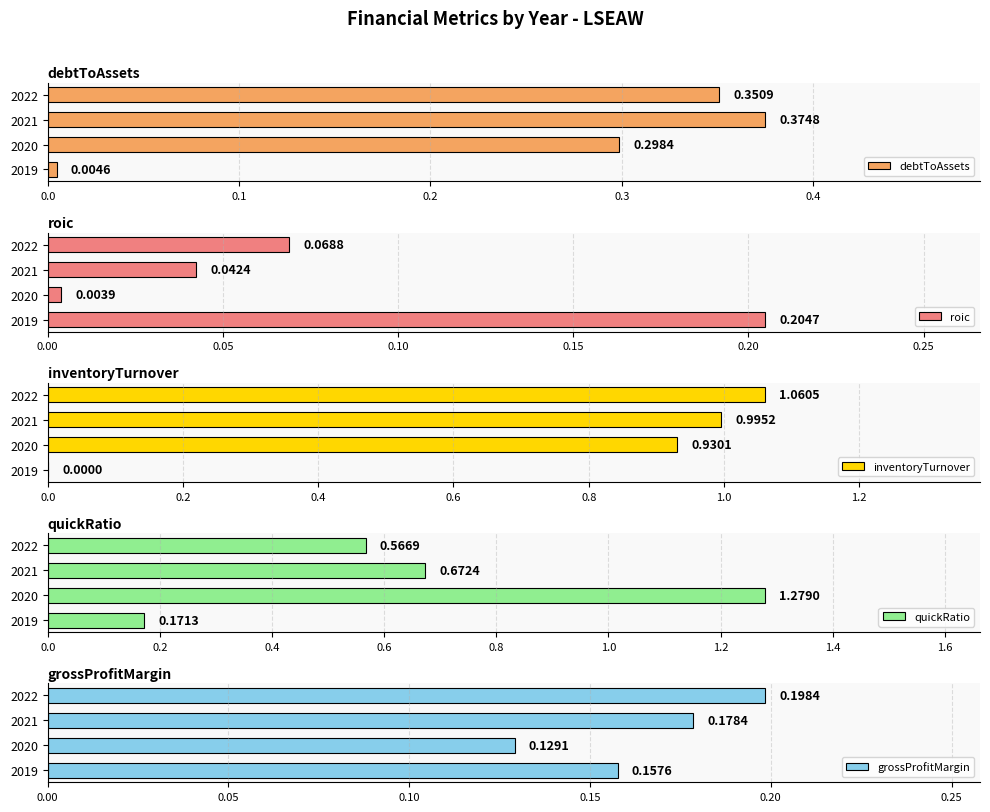

What is the difference between the maximum and minimum values in the quickRatio series?

1.1